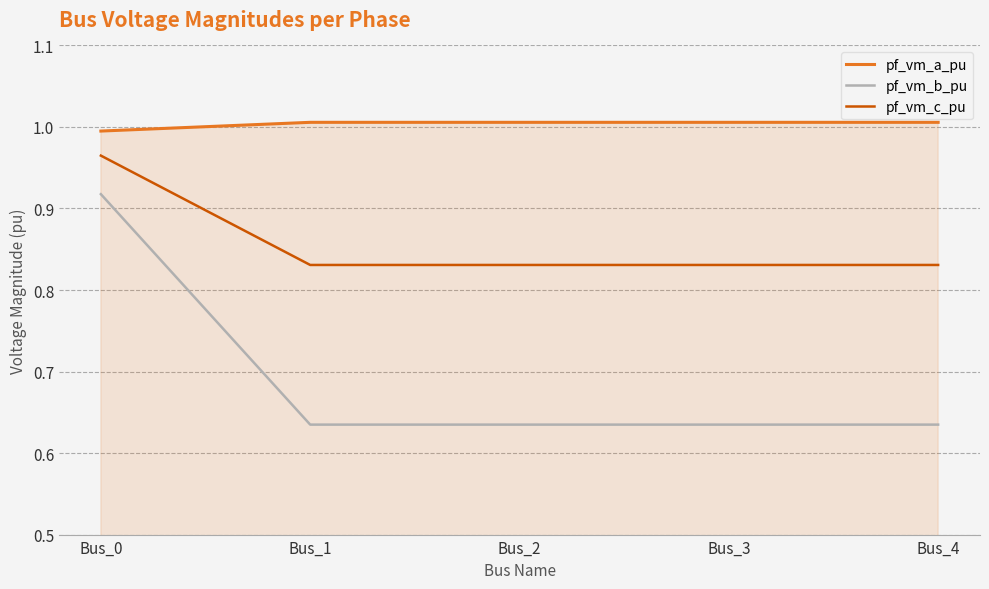

Does the chart have visible grid lines?

Yes